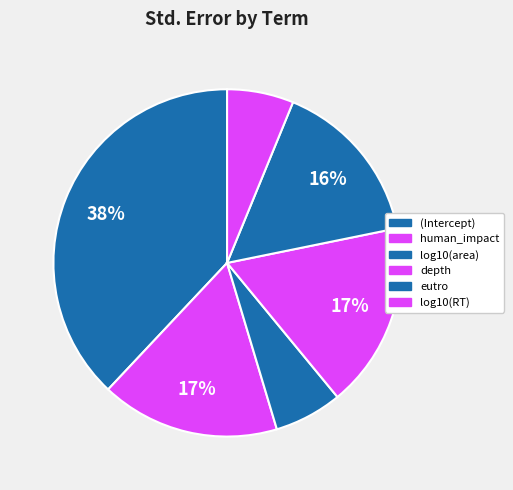

What portion of the pie excludes log10(area)?

93.7%